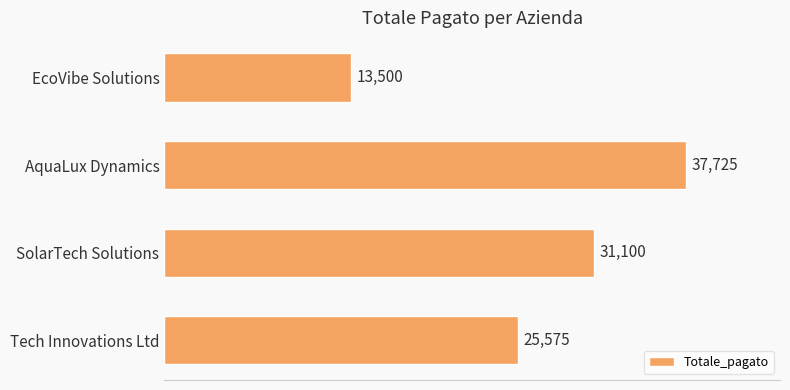

At which label is the value closest to 25612?

Tech Innovations Ltd